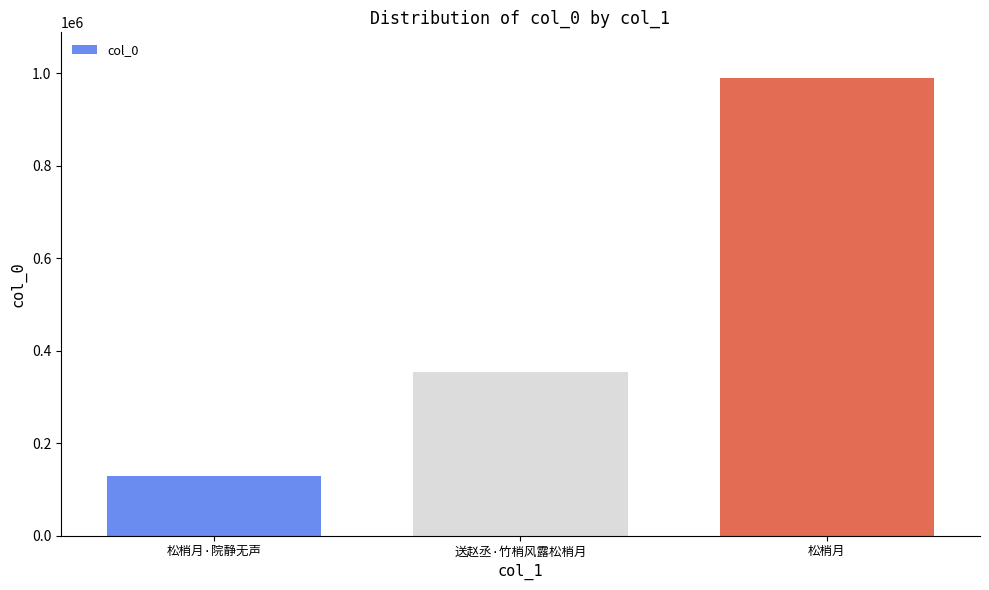

Reading left to right, transcribe all the data shown in this chart.

127847	354249	989926